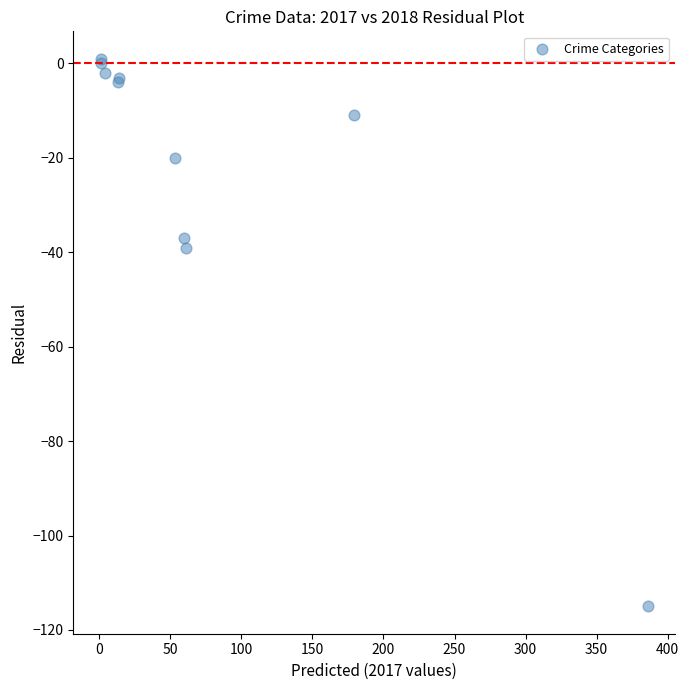

What Y value in the scatter plot is closest to -57?

-39